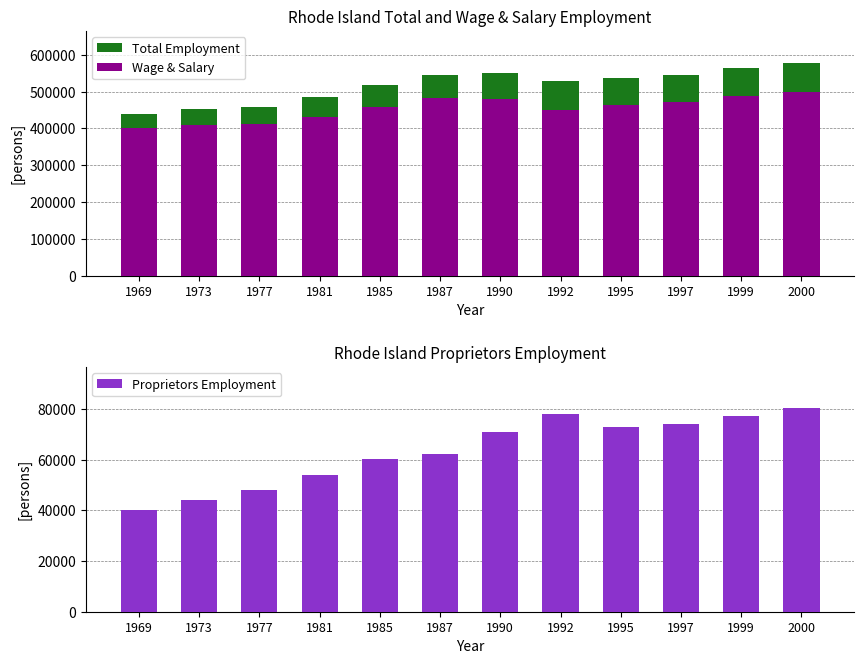

Is it true that Wage & Salary equals 692244 at 1990?

False